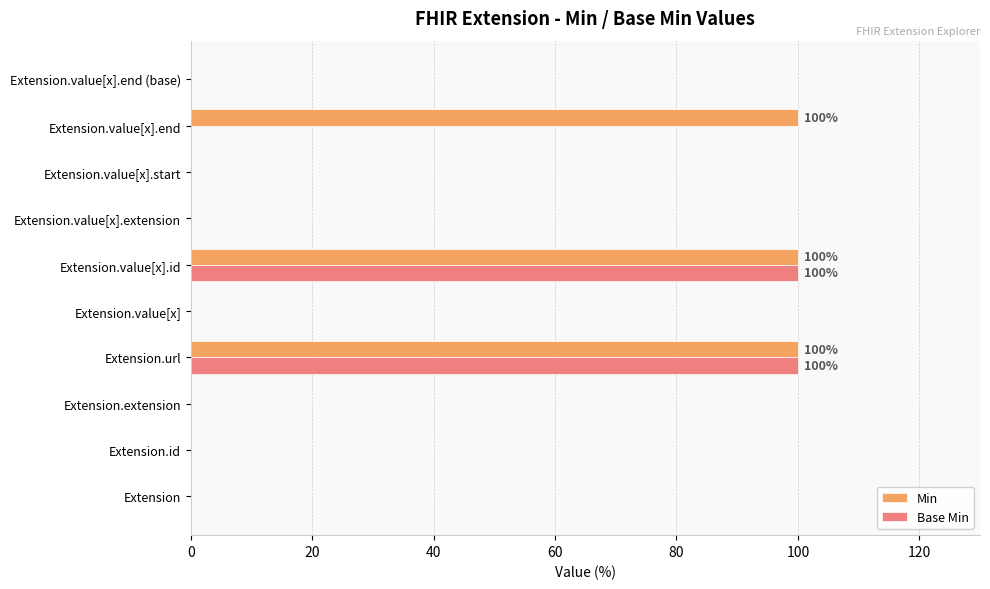

What is the sum of the Base Min values at Extension.value[x].end and Extension.url?

100